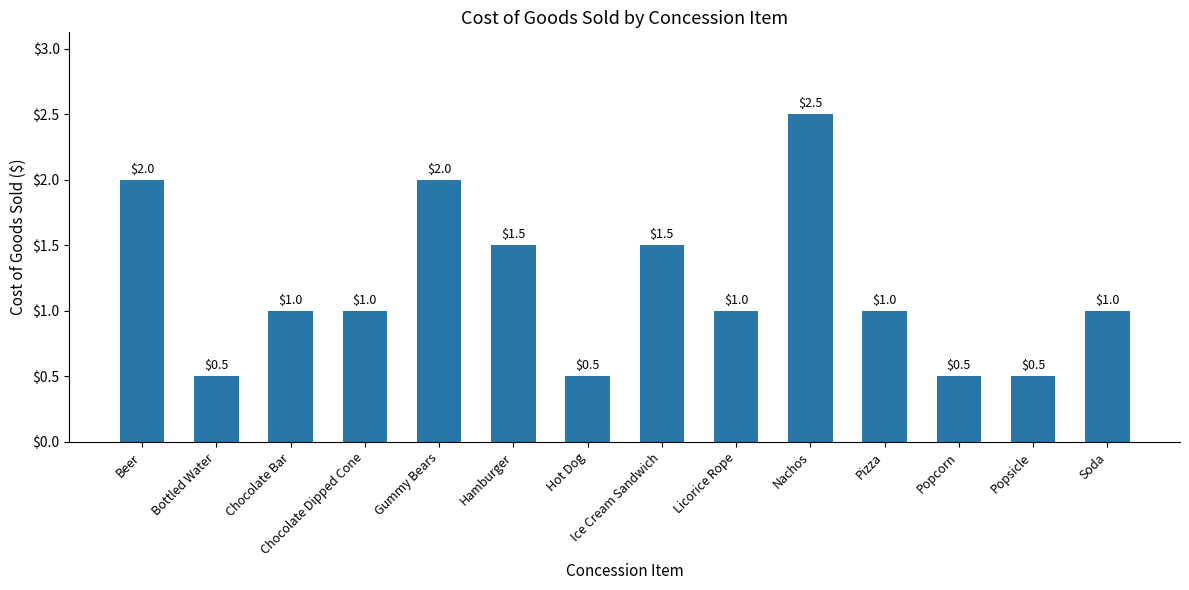

How many bars are there in total?

14